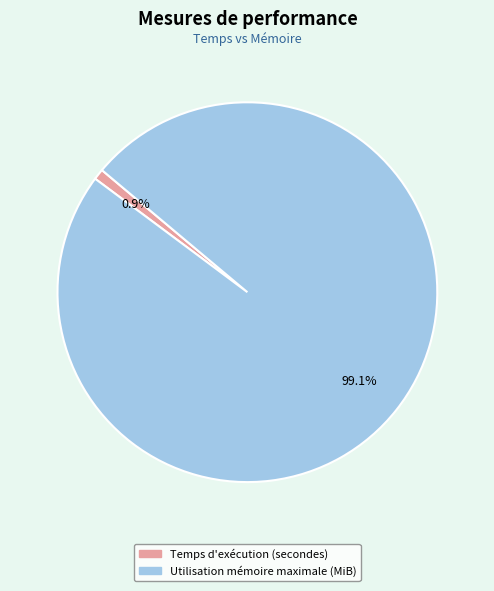

To the nearest percent, what is the difference between the largest and smallest slice percentages?

98%